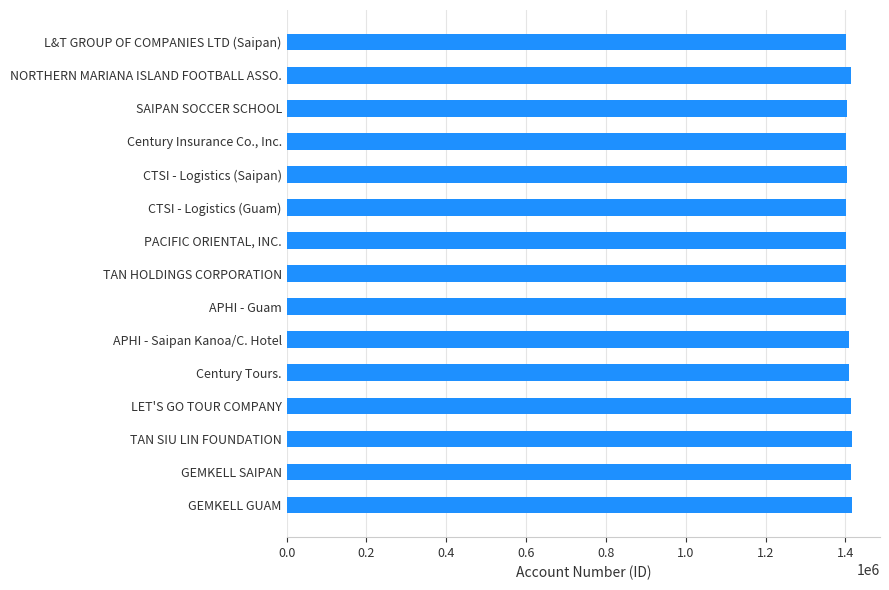

What is the approximate value at TAN SIU LIN FOUNDATION?

1415267